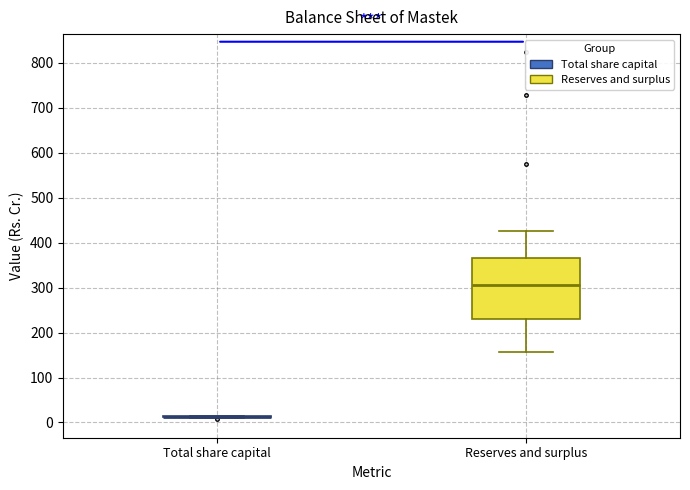

Reading left to right, read every box against the y-axis: the position of its median line, the range the box covers, and the ends of its whiskers. The values are not printed on the chart, so give them approximately, as read against the axis.

Total share capital: box collapsed to a line at 10, whiskers 10 to 20
Reserves and surplus: median 310, box 230 to 370, whiskers 160 to 430